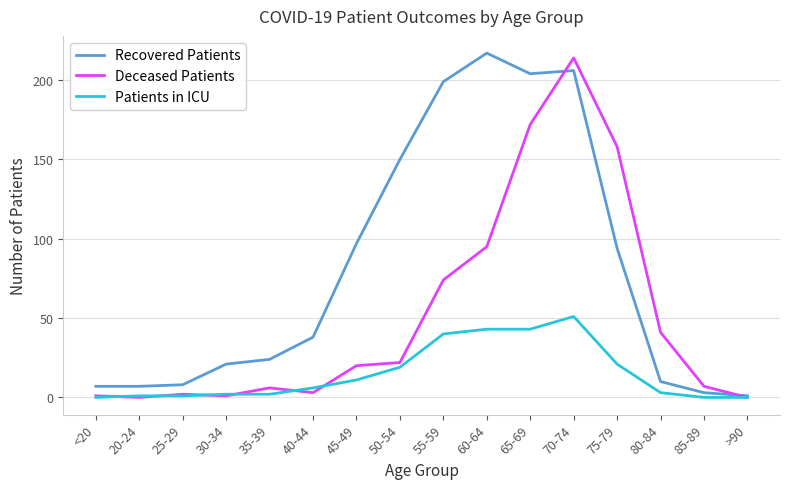

Which category has the highest value in the Patients in ICU series?

70-74